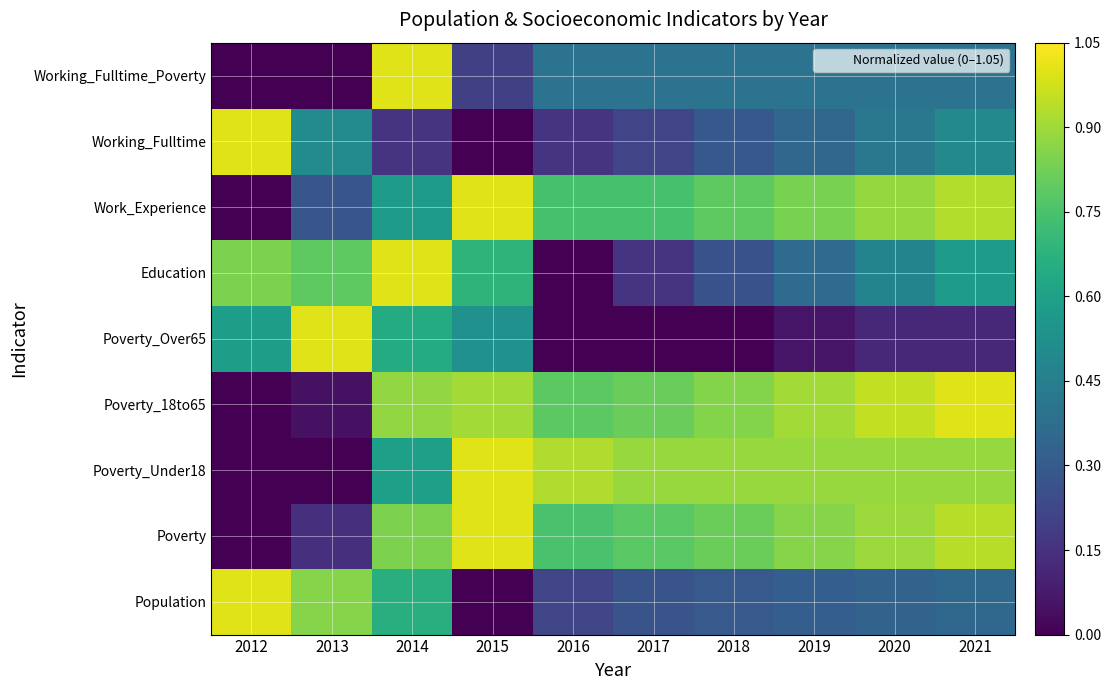

Reading left to right, extract all data points from this chart.

Population: 2012=1.0	2013=0.9	2014=0.7	2015=0.0	2016=0.2	2017=0.3	2018=0.3	2019=0.3	2020=0.3	2021=0.4
Poverty: 2012=0.0	2013=0.1	2014=0.8	2015=1.0	2016=0.8	2017=0.8	2018=0.8	2019=0.9	2020=0.9	2021=0.9
Poverty_Under18: 2012=0.0	2013=0.0	2014=0.6	2015=1.0	2016=0.9	2017=0.9	2018=0.9	2019=0.9	2020=0.9	2021=0.9
Poverty_18to65: 2012=0.0	2013=0.0	2014=0.9	2015=0.9	2016=0.8	2017=0.8	2018=0.9	2019=0.9	2020=1.0	2021=1.0
Poverty_Over65: 2012=0.6	2013=1.0	2014=0.6	2015=0.5	2016=0.0	2017=0.0	2018=0.0	2019=0.1	2020=0.1	2021=0.1
Education: 2012=0.8	2013=0.8	2014=1.0	2015=0.7	2016=0.0	2017=0.2	2018=0.3	2019=0.4	2020=0.5	2021=0.6
Work_Experience: 2012=0.0	2013=0.3	2014=0.6	2015=1.0	2016=0.7	2017=0.7	2018=0.8	2019=0.8	2020=0.9	2021=0.9
Working_Fulltime: 2012=1.0	2013=0.5	2014=0.2	2015=0.0	2016=0.2	2017=0.2	2018=0.3	2019=0.3	2020=0.4	2021=0.5
Working_Fulltime_Poverty: 2012=0.0	2013=0.0	2014=1.0	2015=0.2	2016=0.4	2017=0.4	2018=0.4	2019=0.4	2020=0.4	2021=0.4